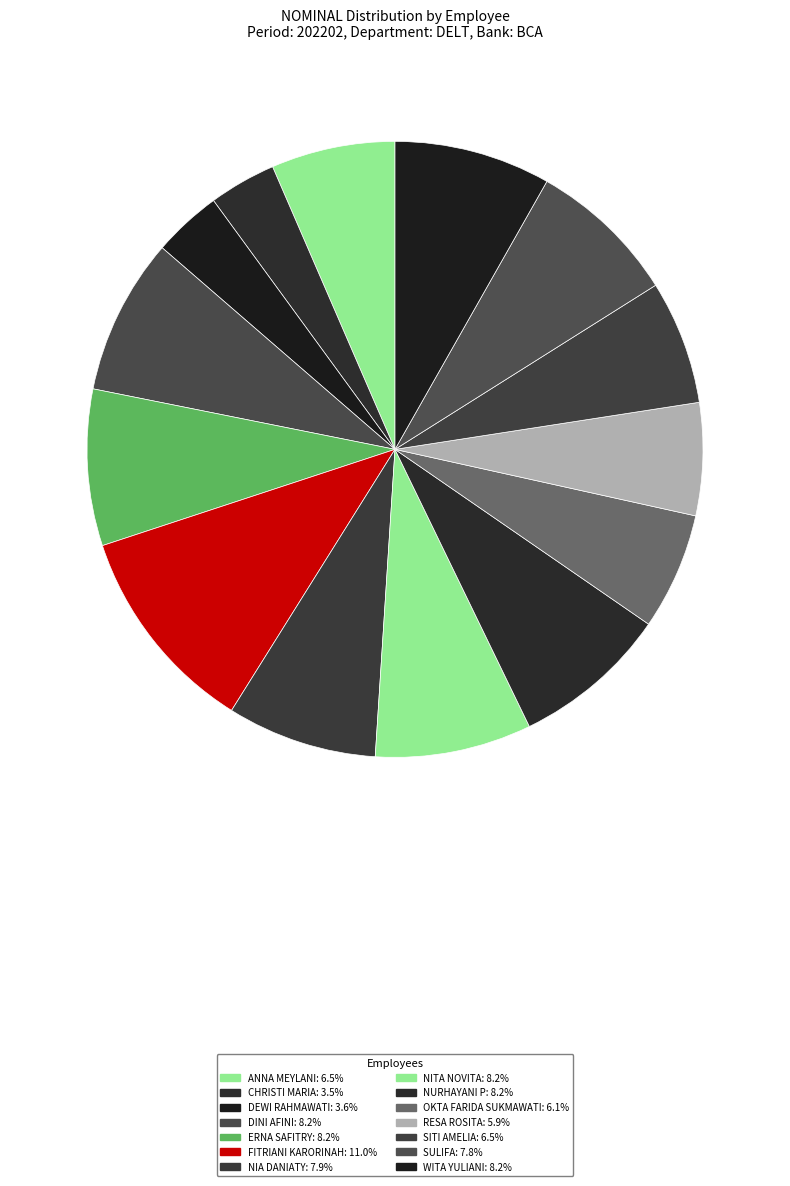

Combined, what portion of the pie is NITA NOVITA and ERNA SAFITRY?

16.4%